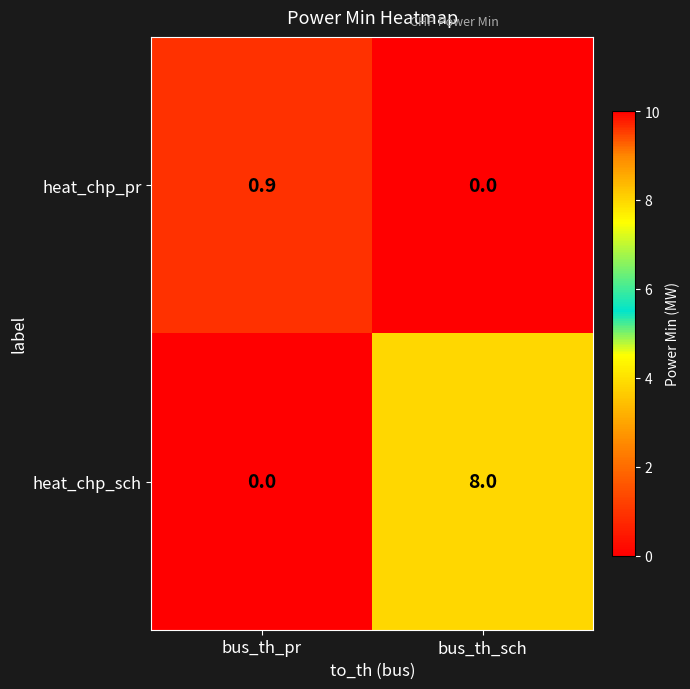

The heat_chp_pr series shows -0.4 at bus_th_sch. True or false?

False